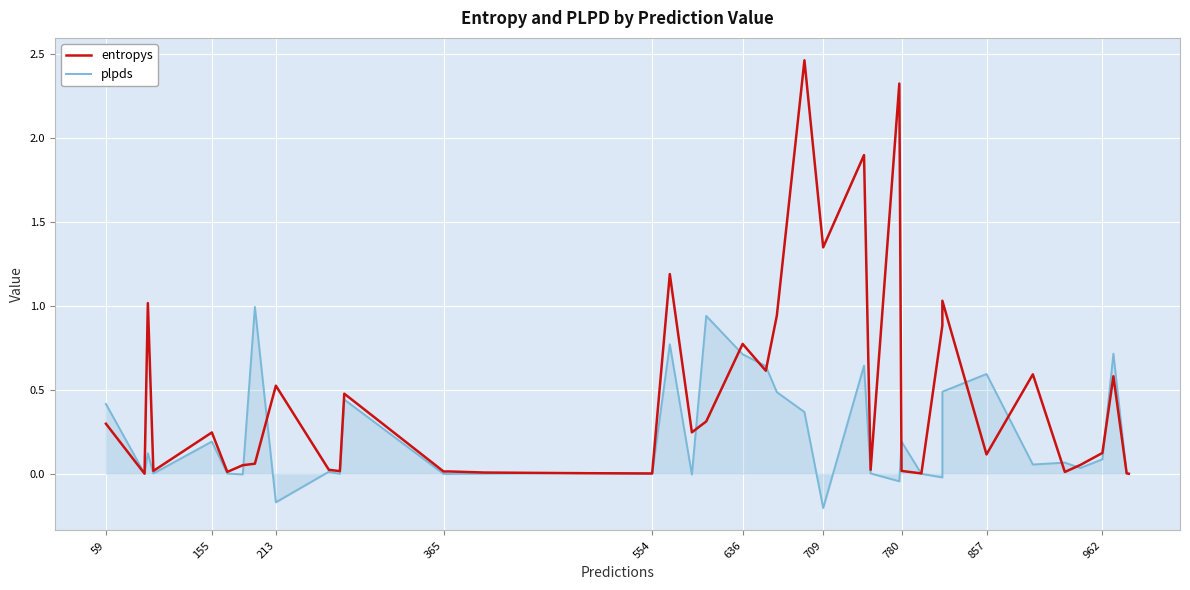

In plpds, how many points are higher than both neighbors (excluding endpoints)?

13